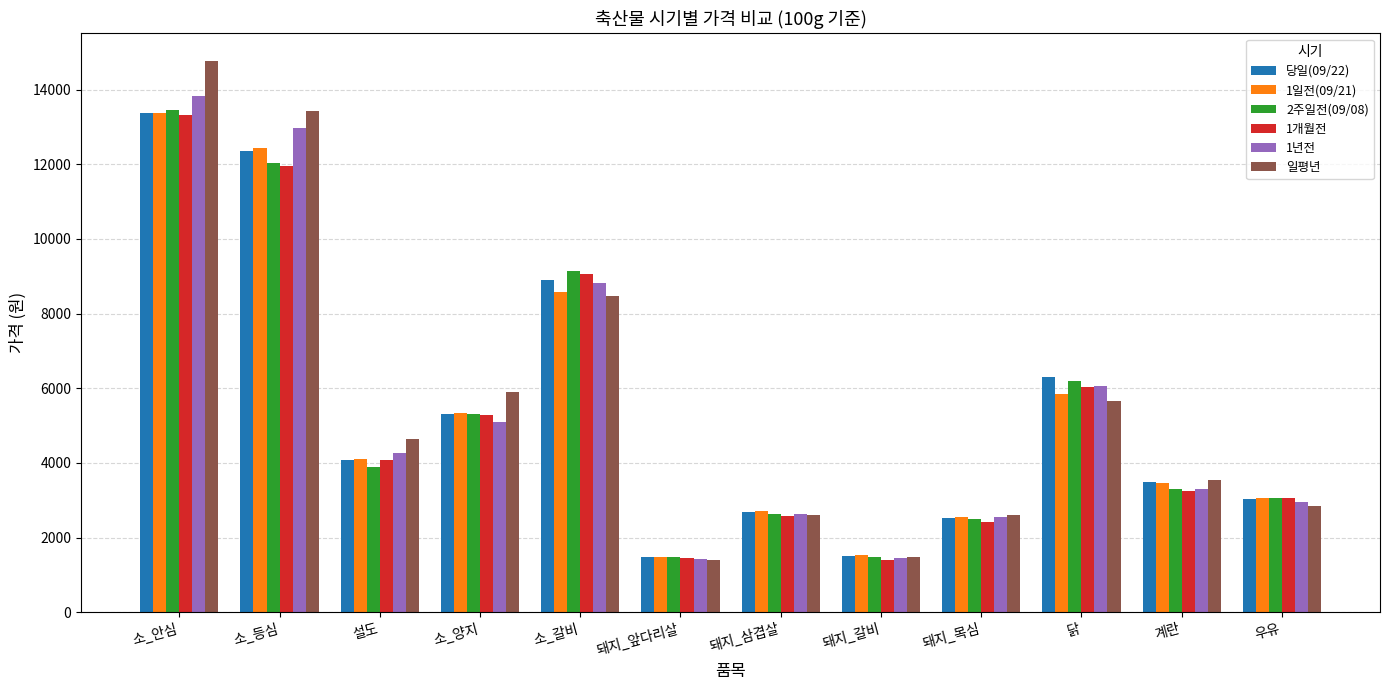

Where is 당일(09/22) nearest to the value 7430?

닭